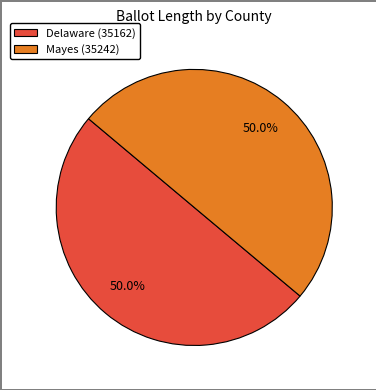

To the nearest percent, what percentage of the pie is Delaware (35162)?

50%